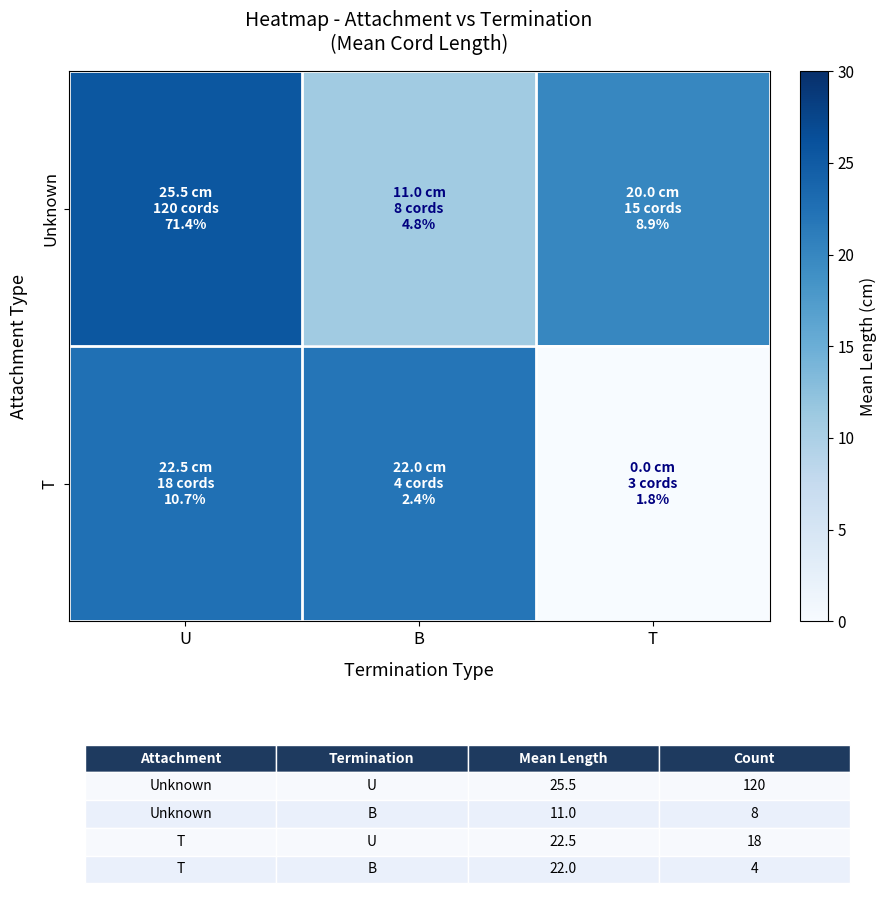

At U, list the series in order from smallest to largest.

T, Unknown